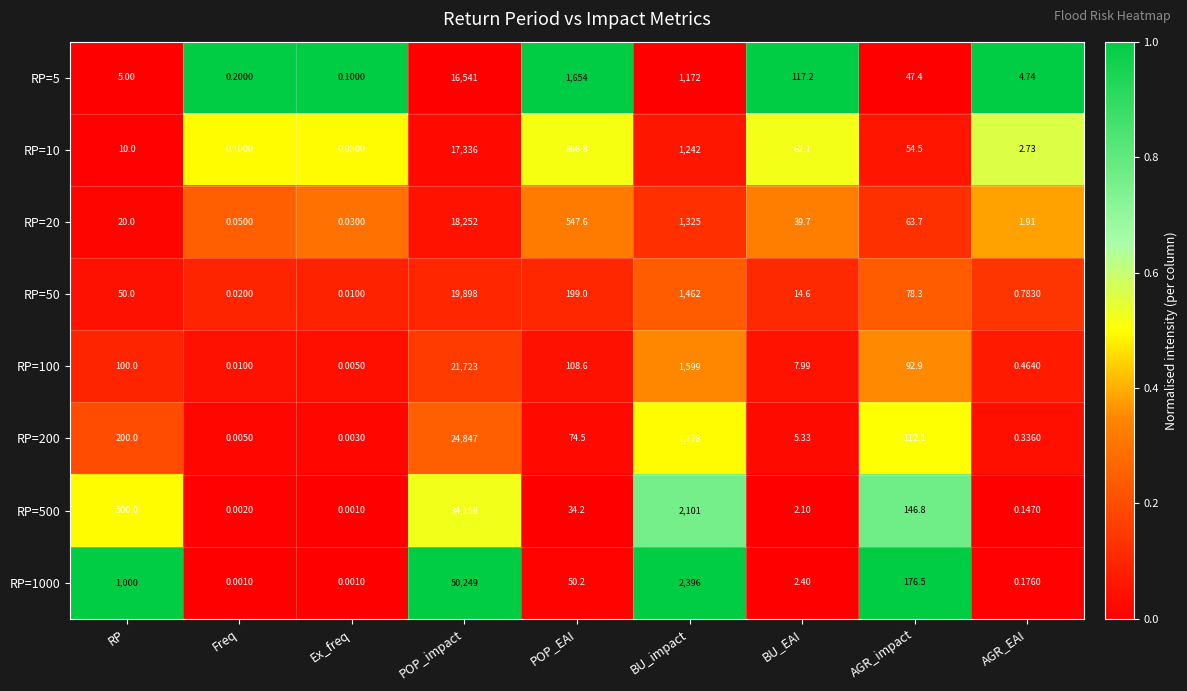

Rank the categories by RP=200 value from highest to lowest.

POP_impact, BU_impact, RP, AGR_impact, POP_EAI, BU_EAI, AGR_EAI, Freq, Ex_freq